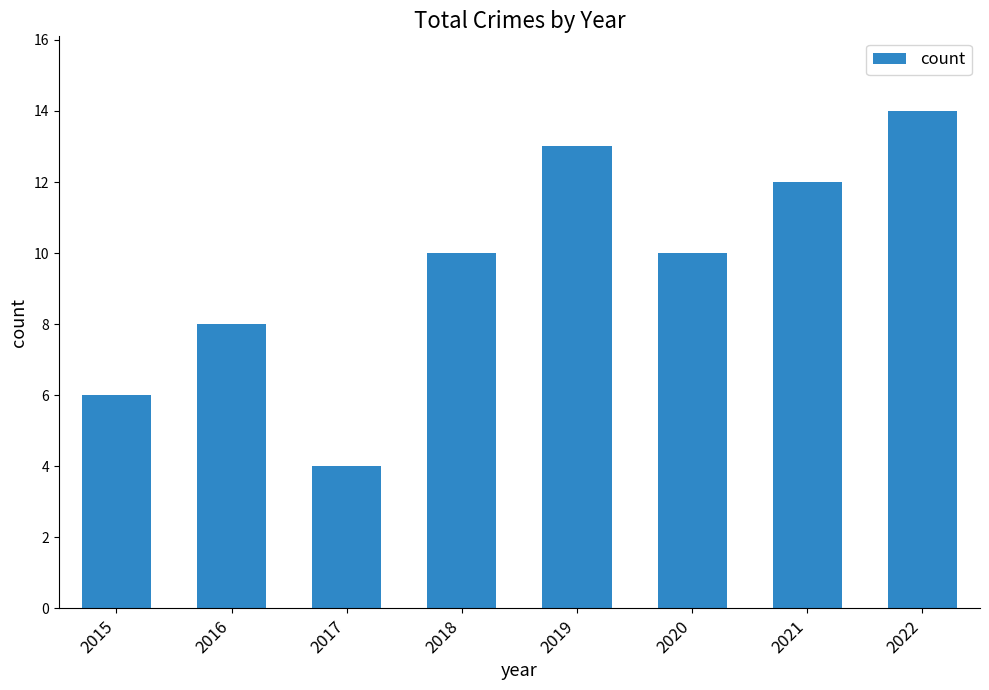

Reading left to right, extract all data points from this chart.

2015=6	2016=8	2017=4	2018=10	2019=13	2020=10	2021=12	2022=14